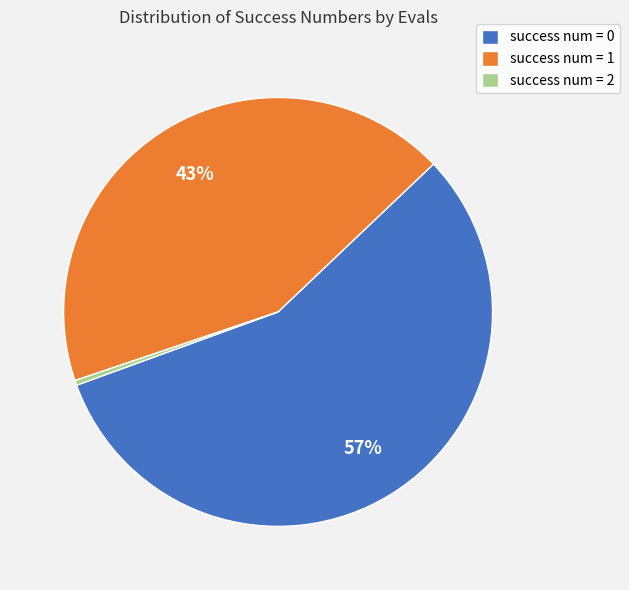

Combined, do success num = 1 and success num = 0 account for over 50%?

Yes